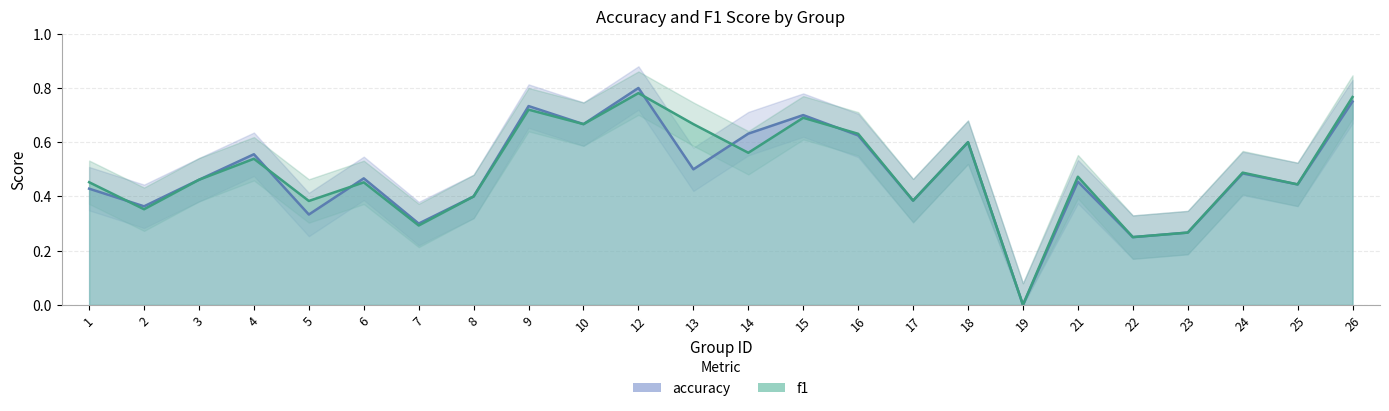

How many positive values does the f1 series have?

23